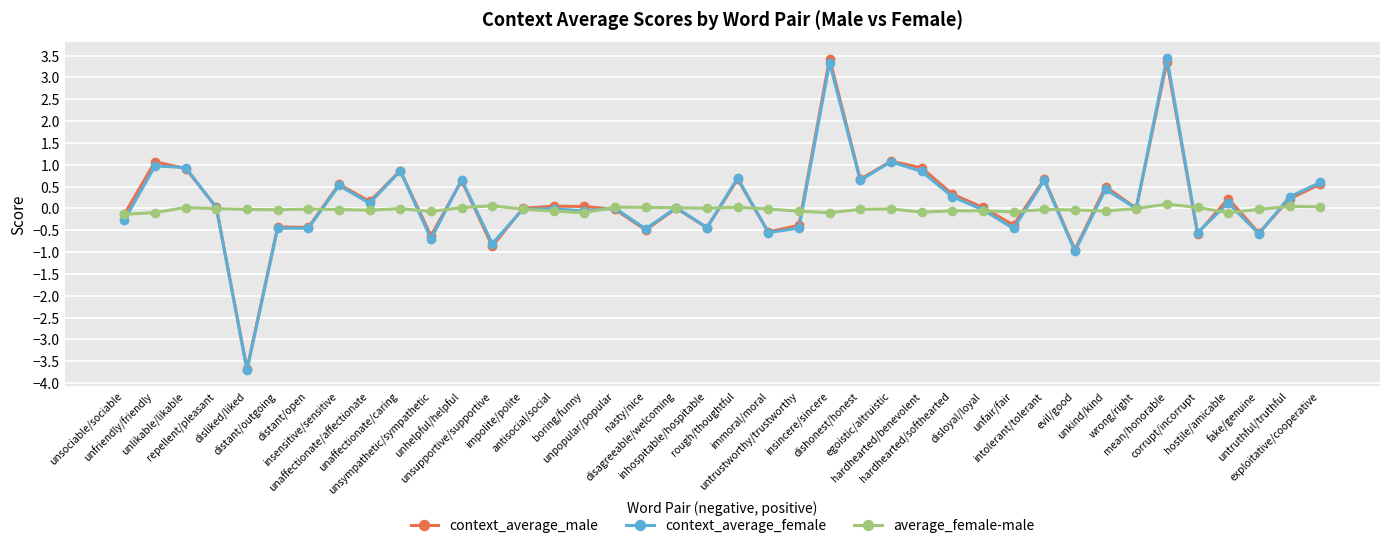

What is the sum of all average_female-male values?

-1.0